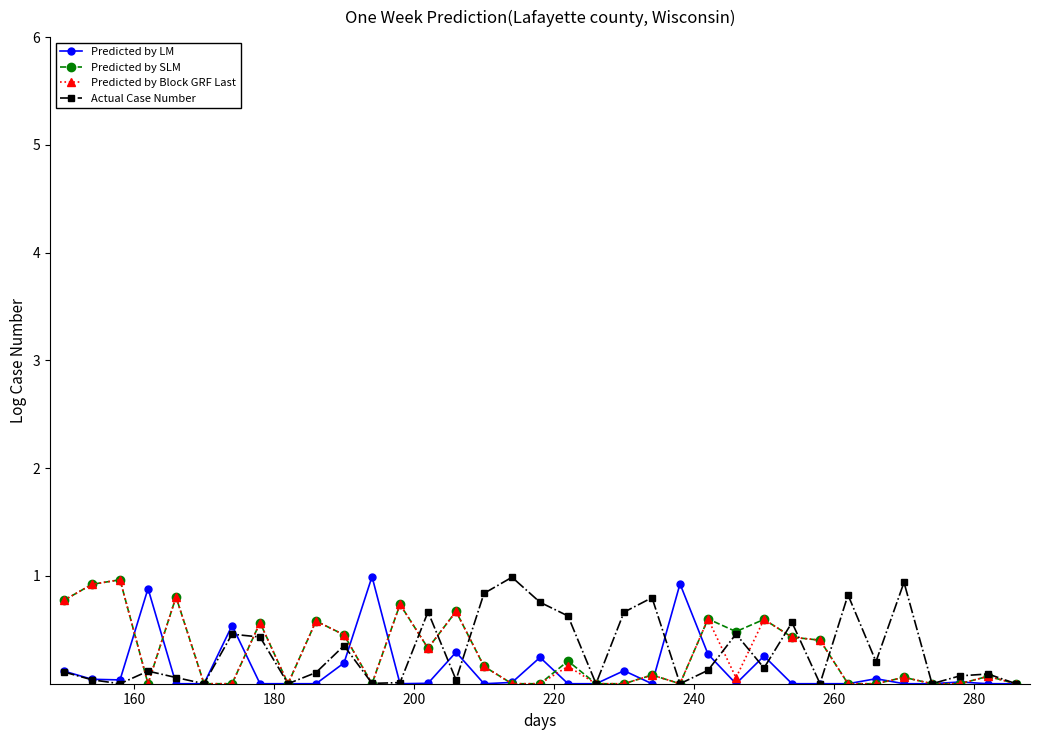

What is the maximum value for Actual Case Number?

1.0